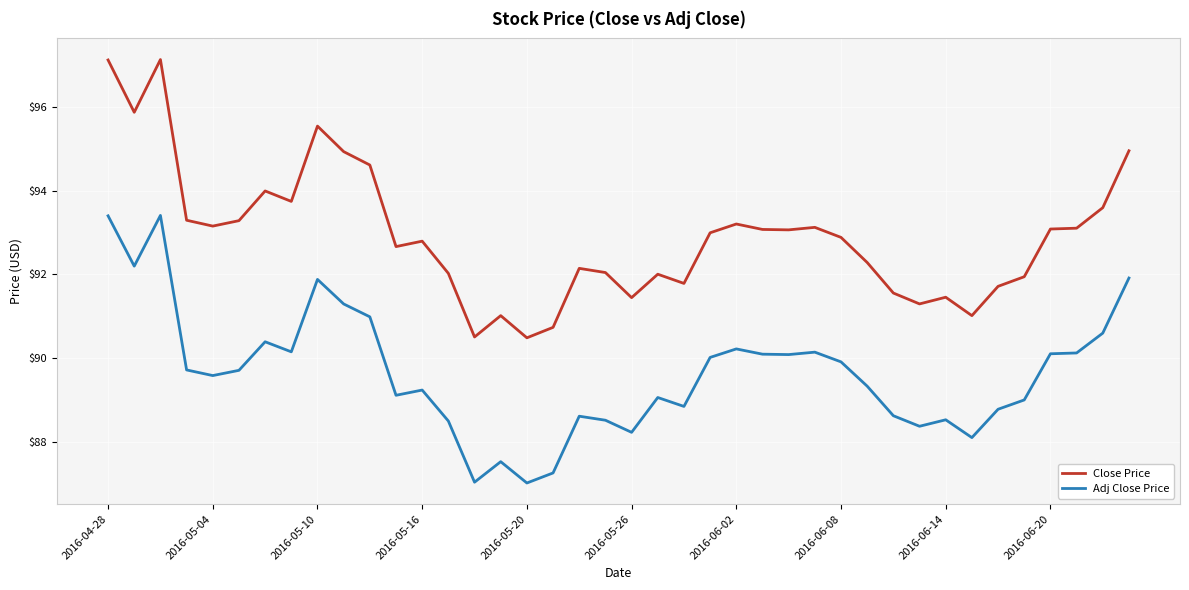

What is the difference between the maximum and minimum values in the Close Price series?

6.6